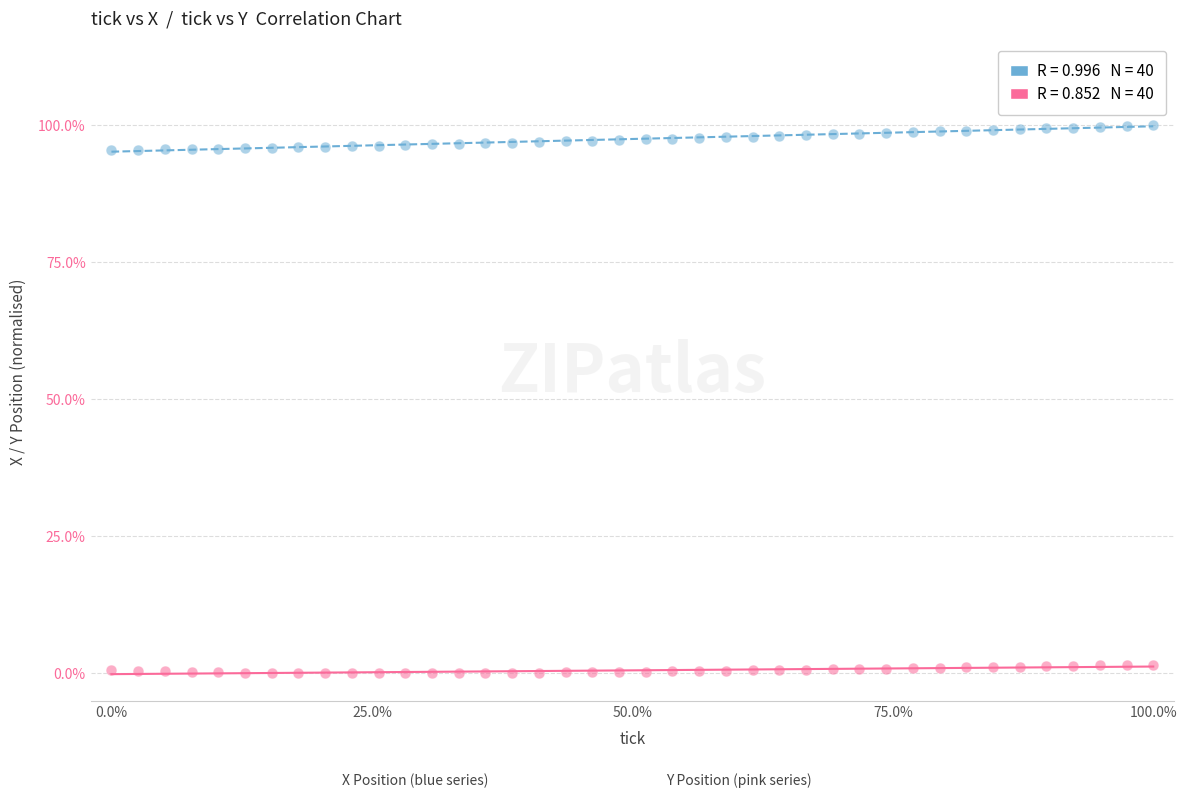

Across all data points, what is the range of Y values (max minus min)?

100.0